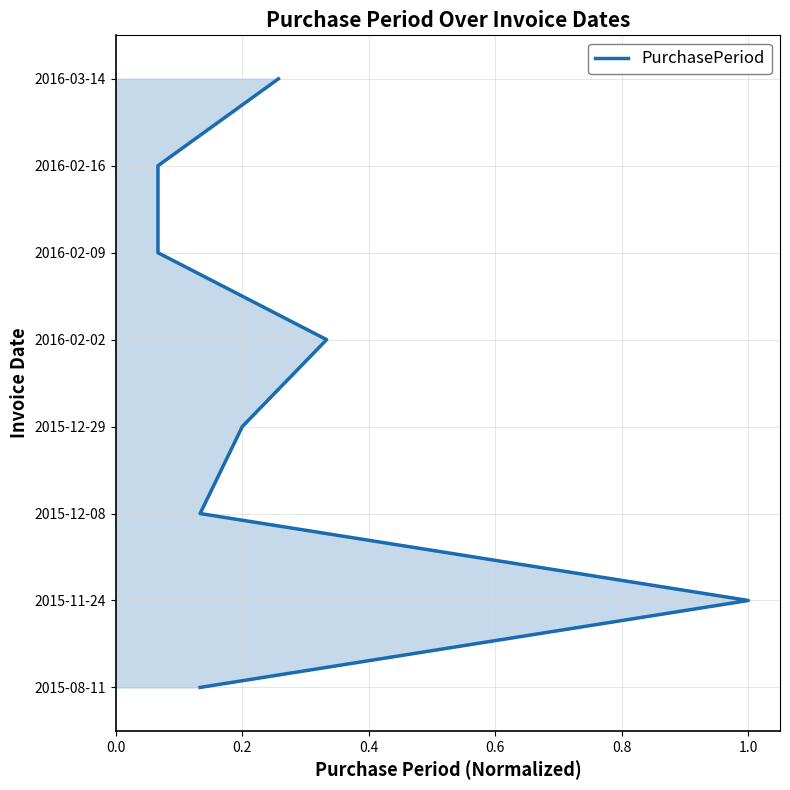

Between 0.0 and 0.4, which is larger?

0.4